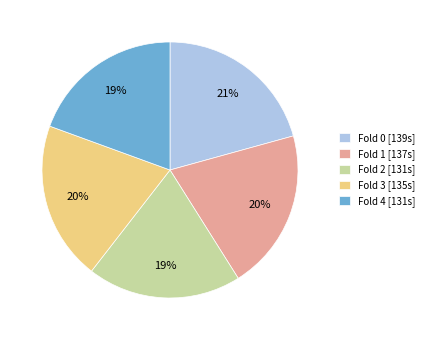

How many segments does this pie chart have?

5